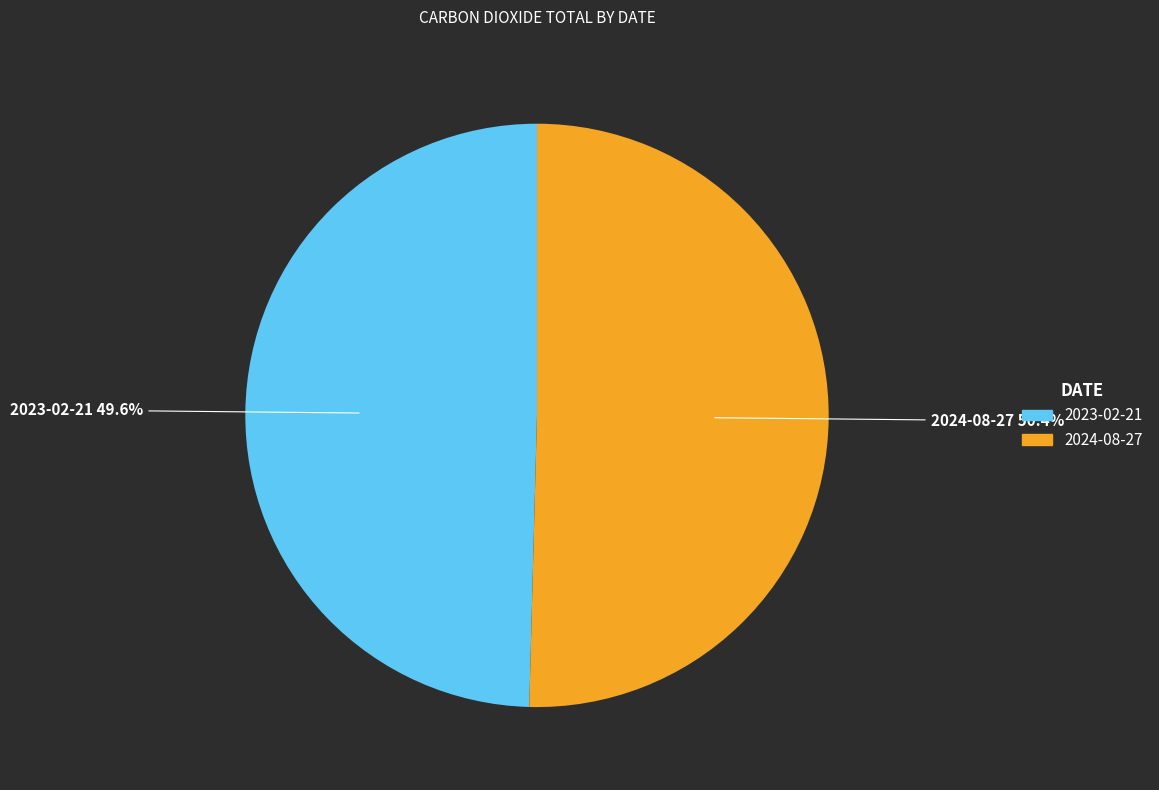

Is there a majority slice in this chart?

Yes